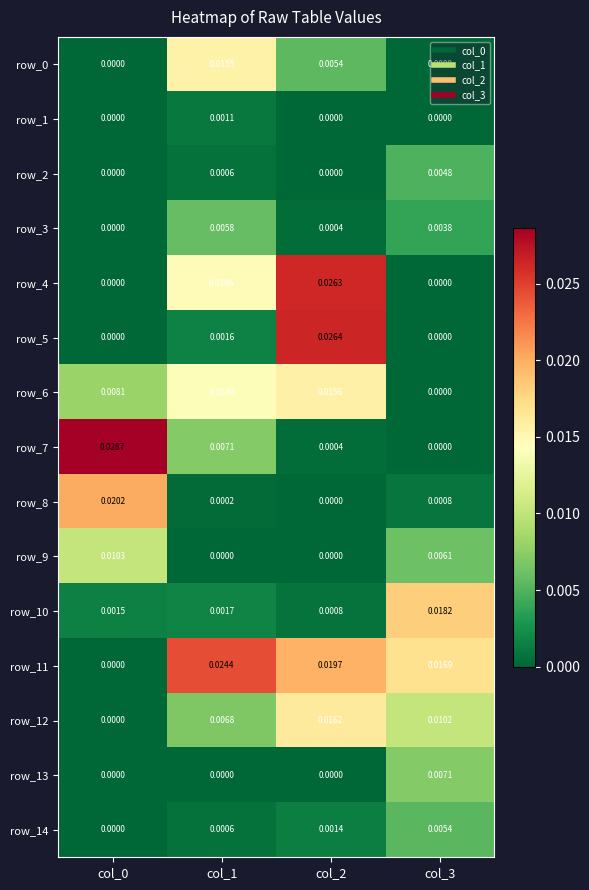

The row_5 series shows 0.0 at col_3. True or false?

True